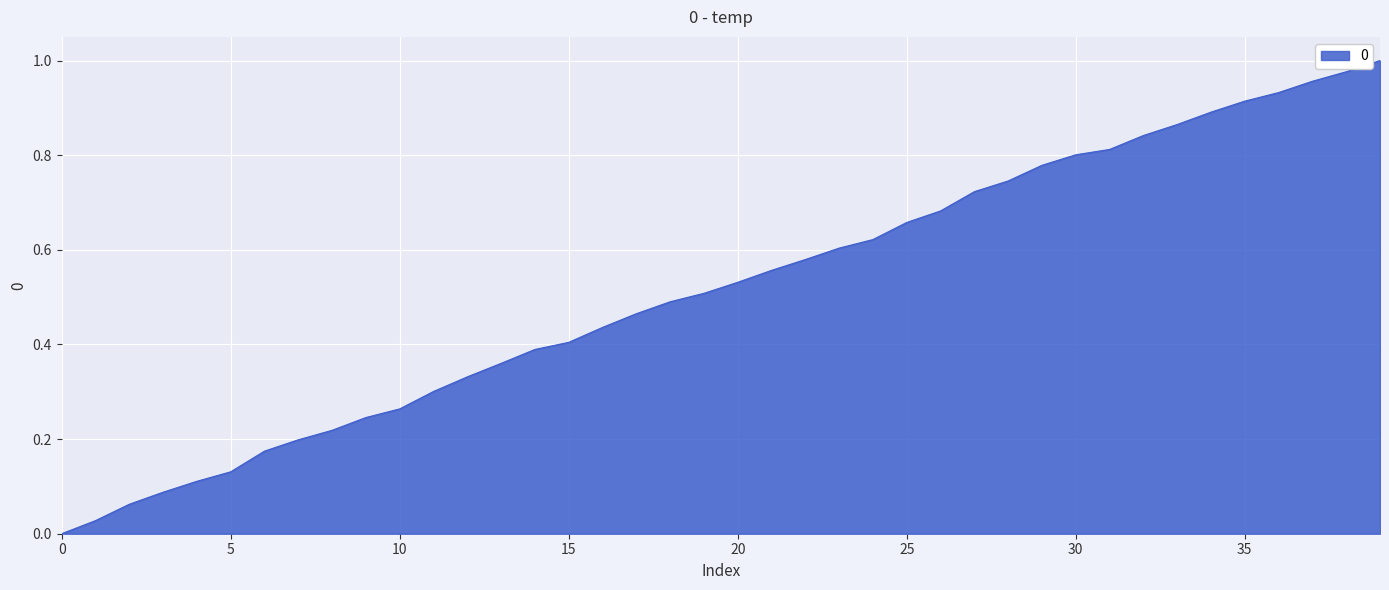

Reading right to left, transcribe all the data shown in this chart.

1.0	1.0	1.0	0.9	0.9	0.9	0.9	0.8	0.8	0.8	0.8	0.7	0.7	0.7	0.7	0.6	0.6	0.6	0.6	0.5	0.5	0.5	0.5	0.4	0.4	0.4	0.4	0.3	0.3	0.3	0.2	0.2	0.2	0.2	0.1	0.1	0.1	0.1	0.0	0.0